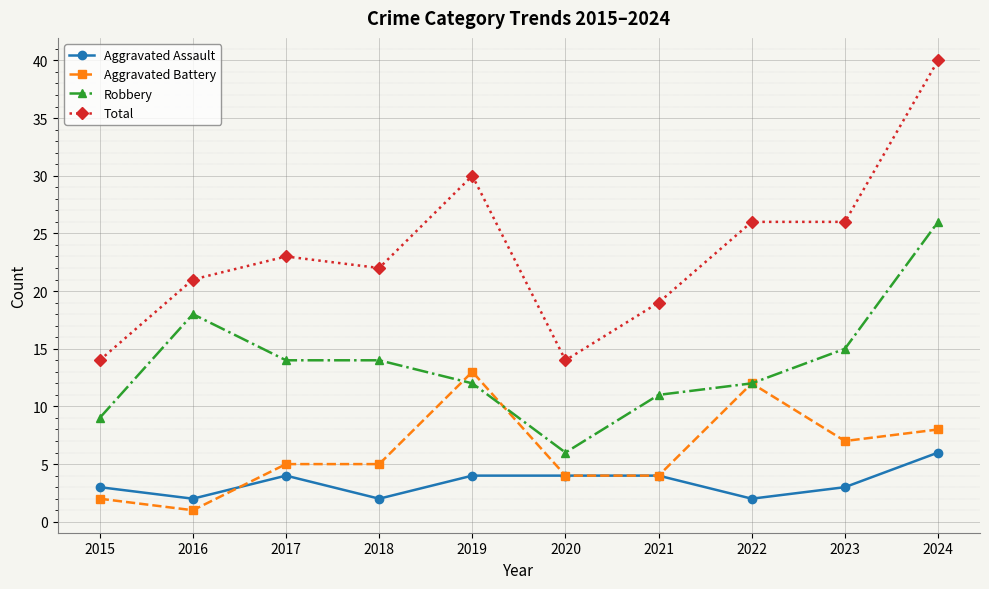

Is the value of Robbery at 2015 greater than the value of Aggravated Battery at 2023?

Yes